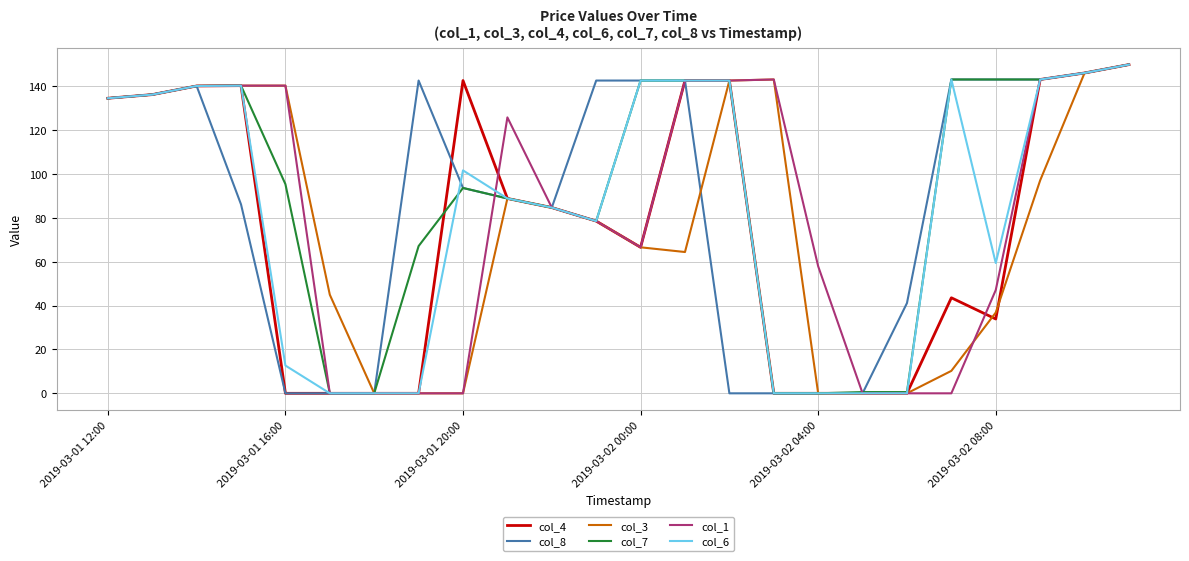

Which series has the largest total across all categories?

col_7